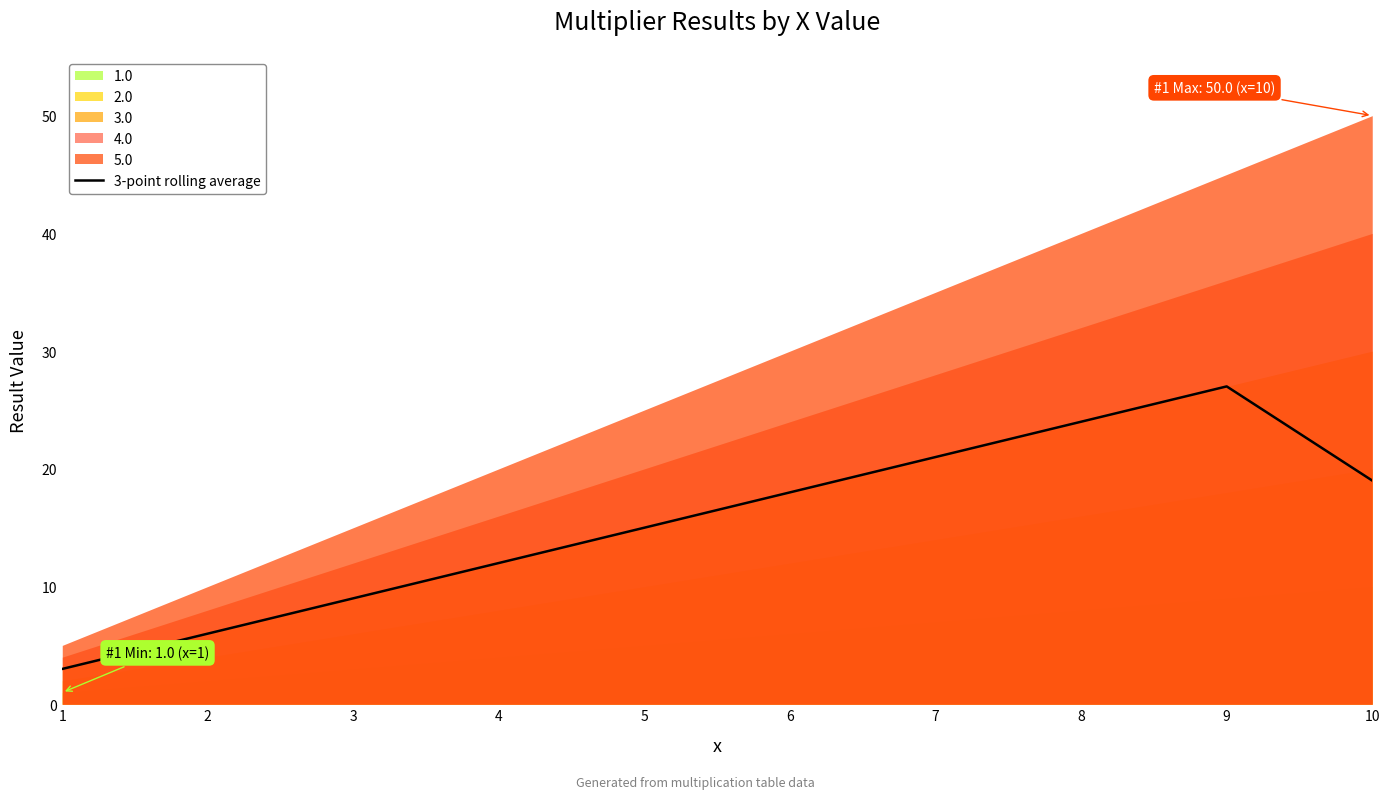

At which category does the data reach its first local peak?

9